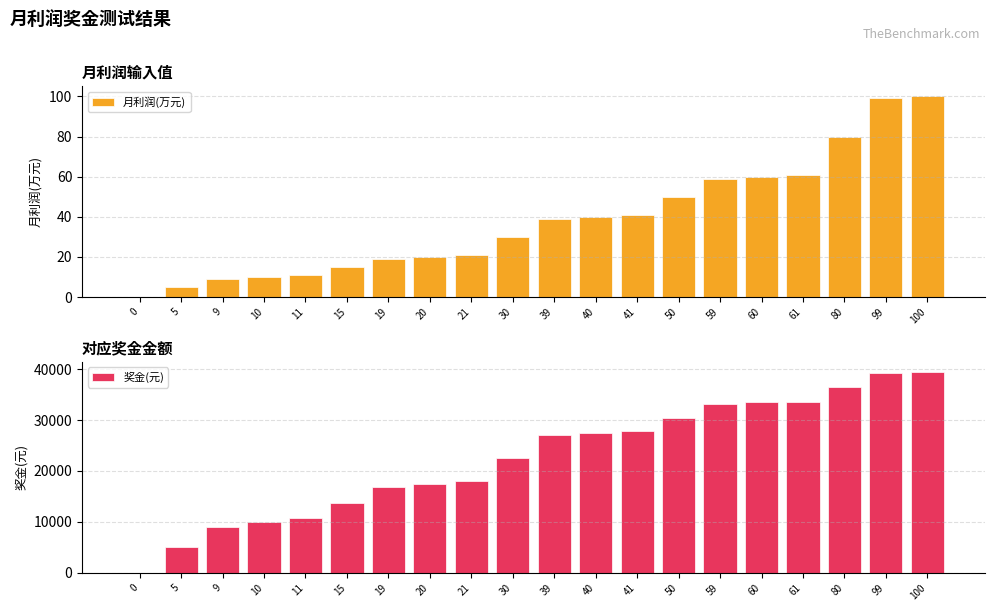

What is the difference between the 月利润(万元) values at 99 and 50?

49